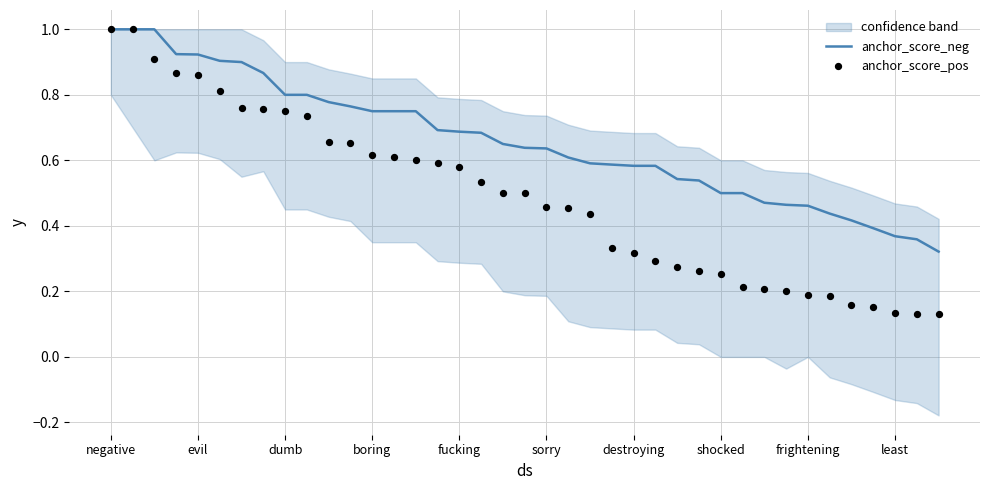

At how many categories does at least one series exceed 0?

39